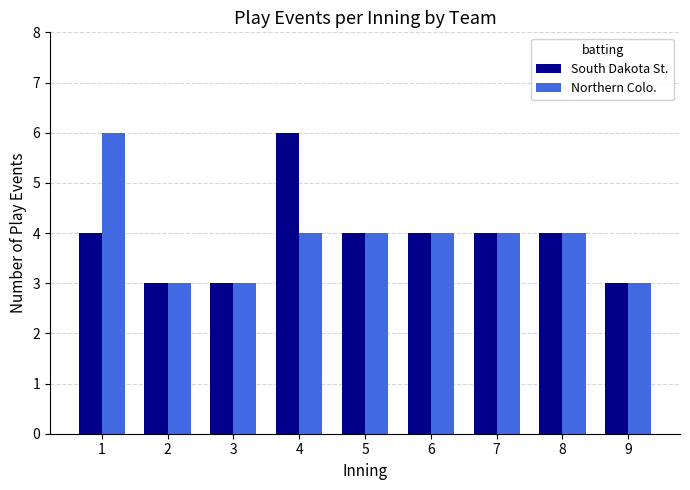

Is it true that South Dakota St. equals 3 at 2?

True